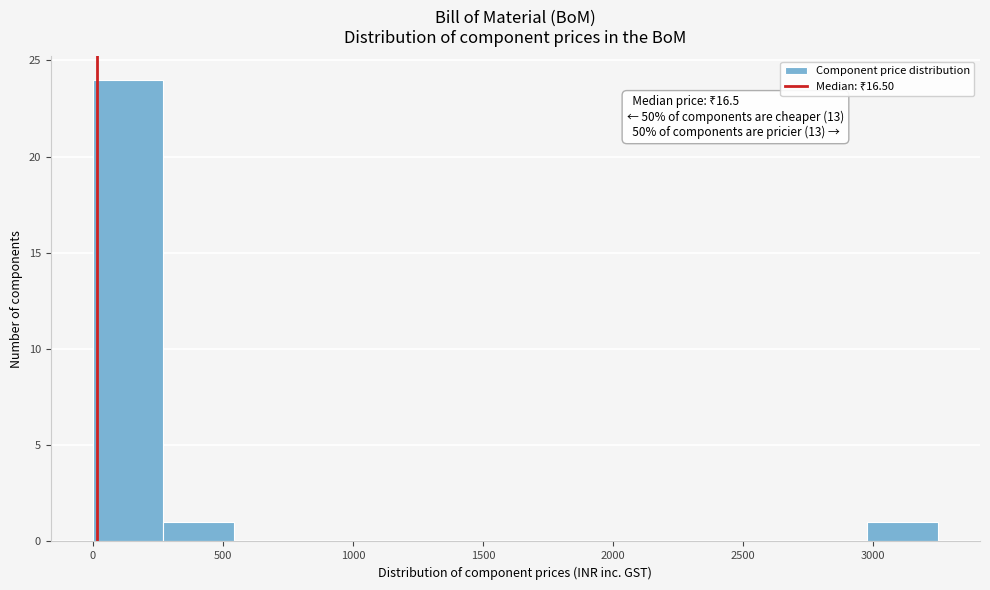

Over which range of the x-axis is the bar tallest?

0 to 250